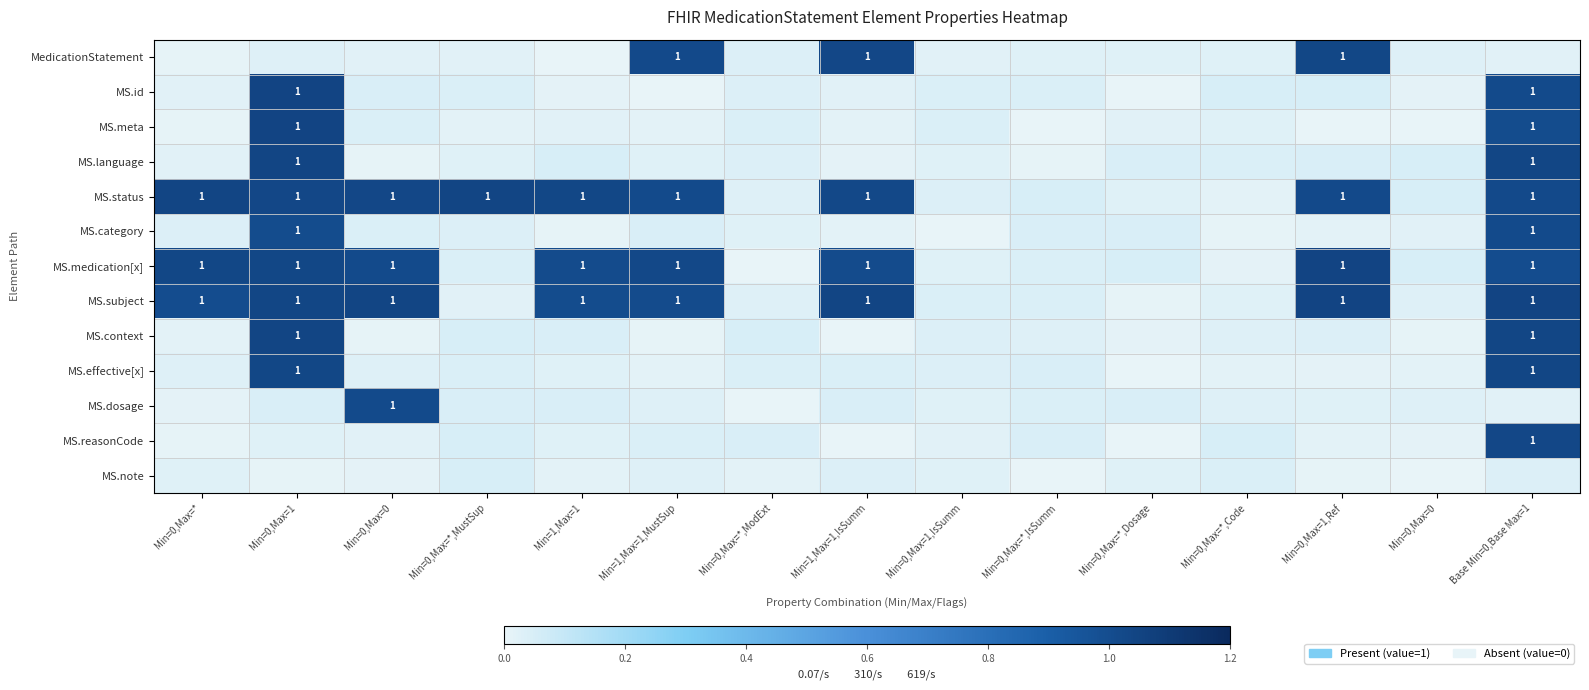

What is the total value across all series at Min=0,Max=0?

4.3